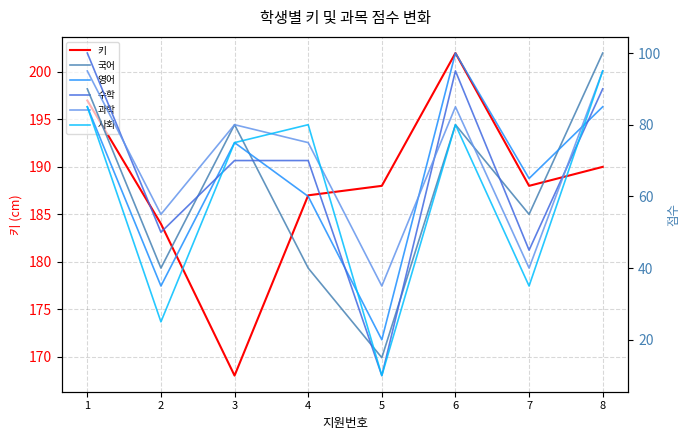

What is the total value across all series at 7?

428